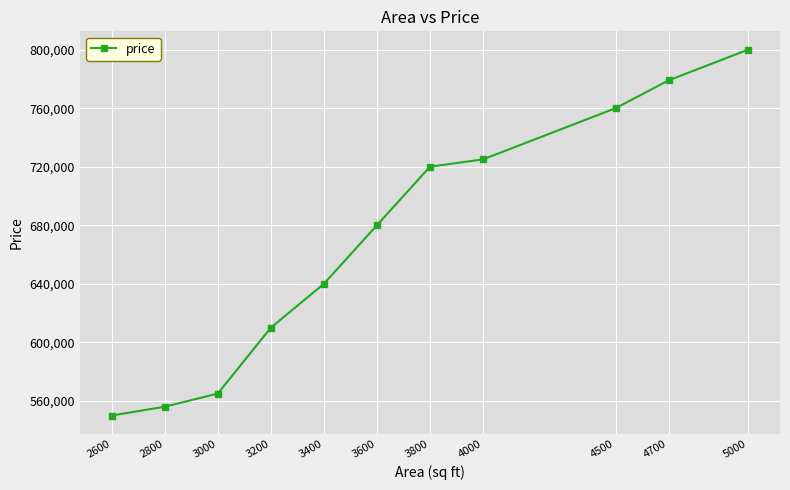

Read the value at 4700.

779000